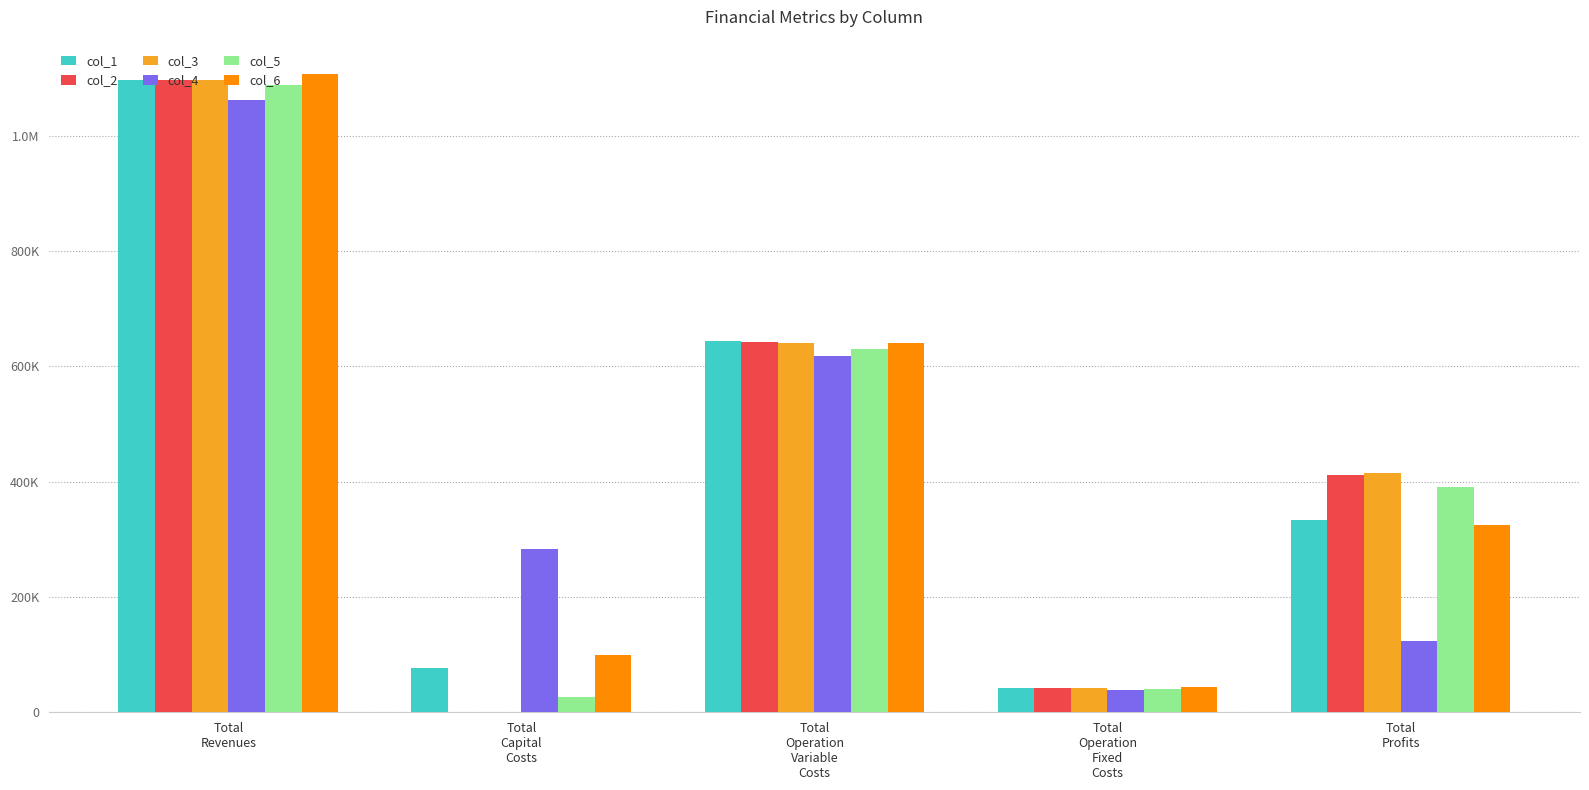

Reading right to left, transcribe all the data shown in this chart.

col_1: 333568.3	41614.2	644708.0	76000.0	1095890.4
col_2: 411837.9	41614.2	642438.4	0.0	1095890.4
col_3: 414110.6	41614.2	640165.7	0.0	1095890.4
col_4: 122995.5	37831.1	617116.9	284000.0	1061943.5
col_5: 390054.8	40605.3	630587.5	26400.0	1087647.7
col_6: 324402.7	43043.3	639635.5	99200.0	1106281.6